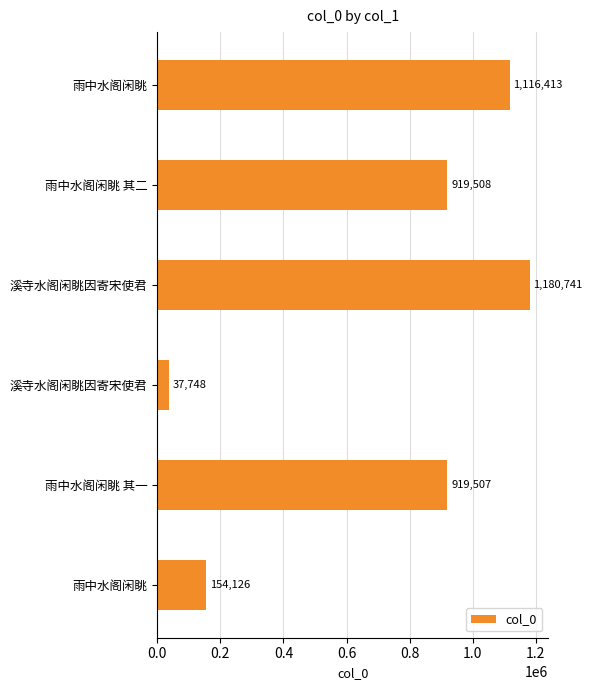

What is the difference between the maximum and minimum values?

1142993